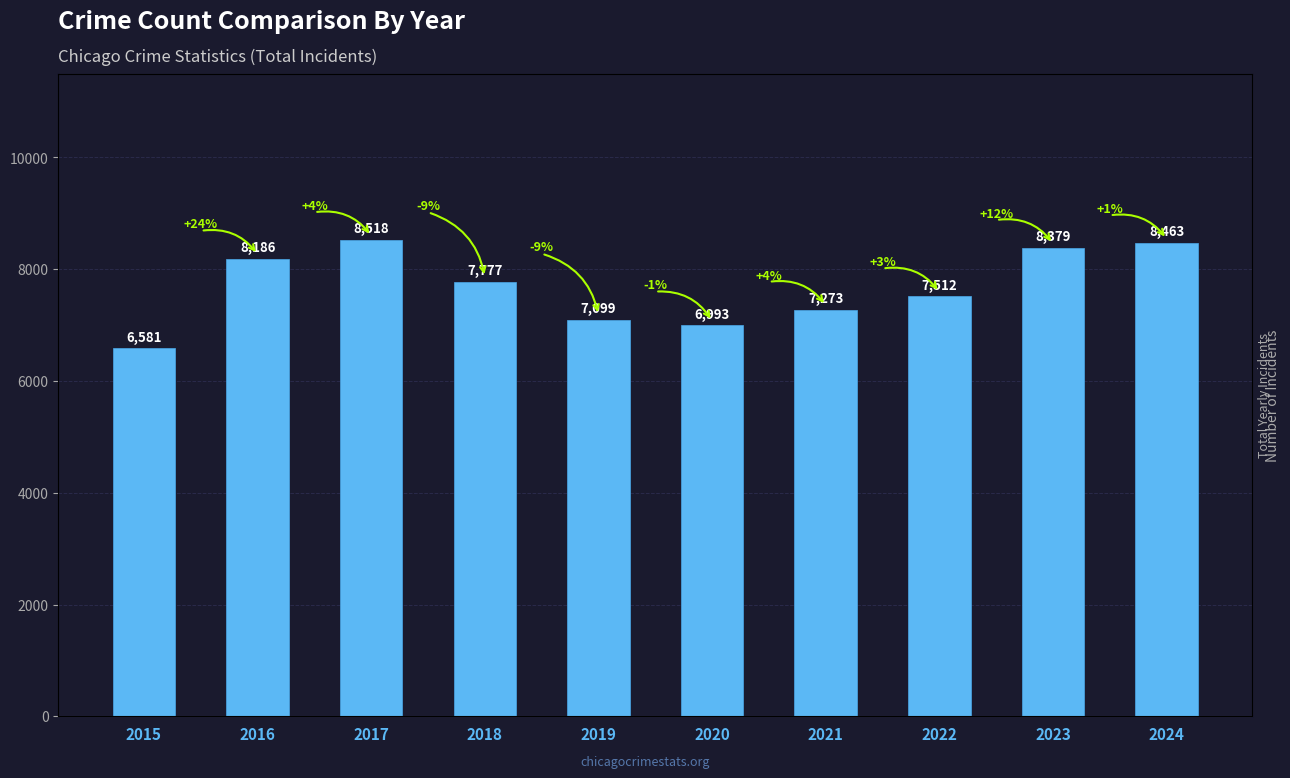

True or false: the data shows 6581 at 2015.

True